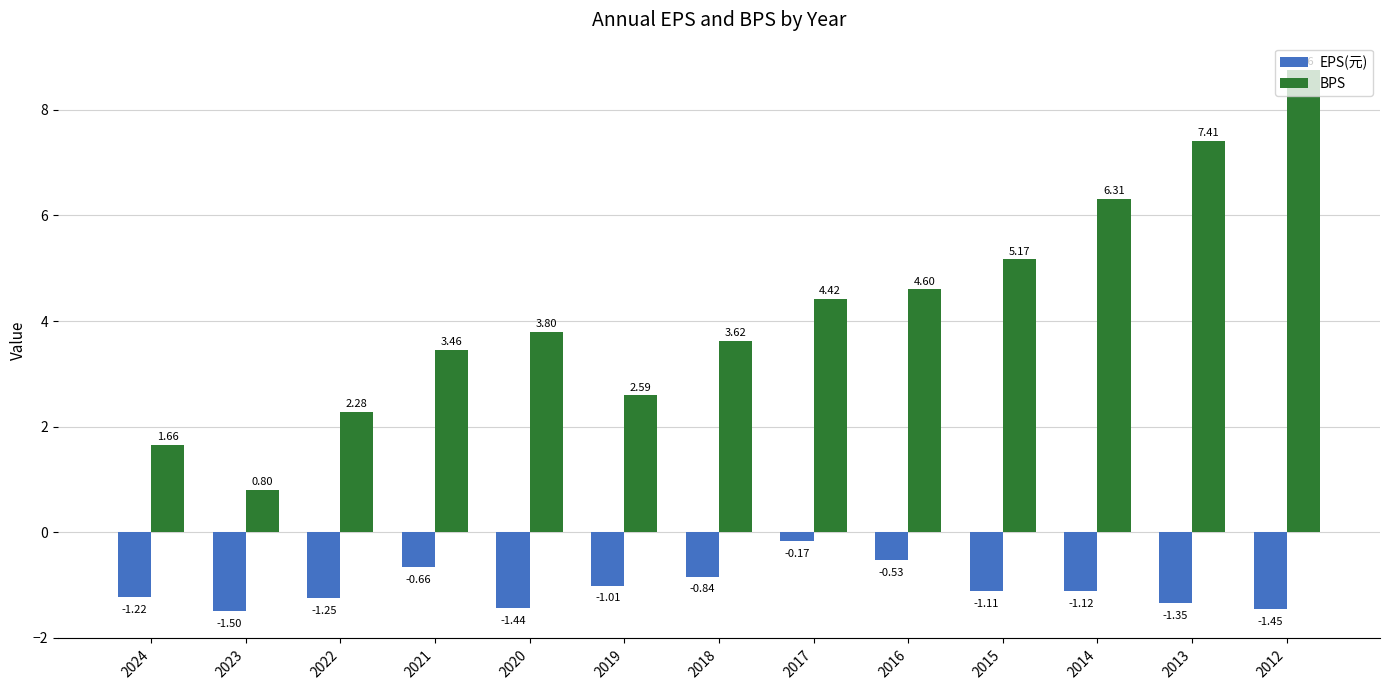

What is the average value of the BPS series?

4.2